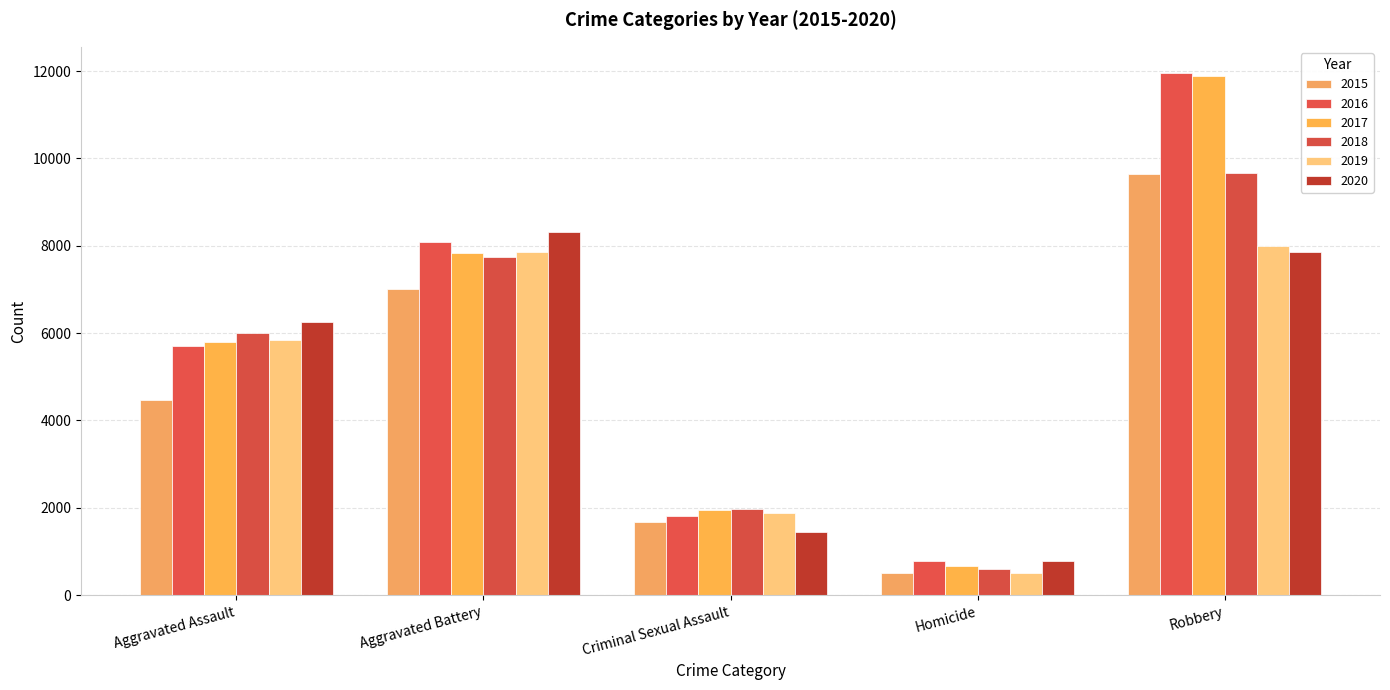

What is the highest value of the 2019 series?

7994